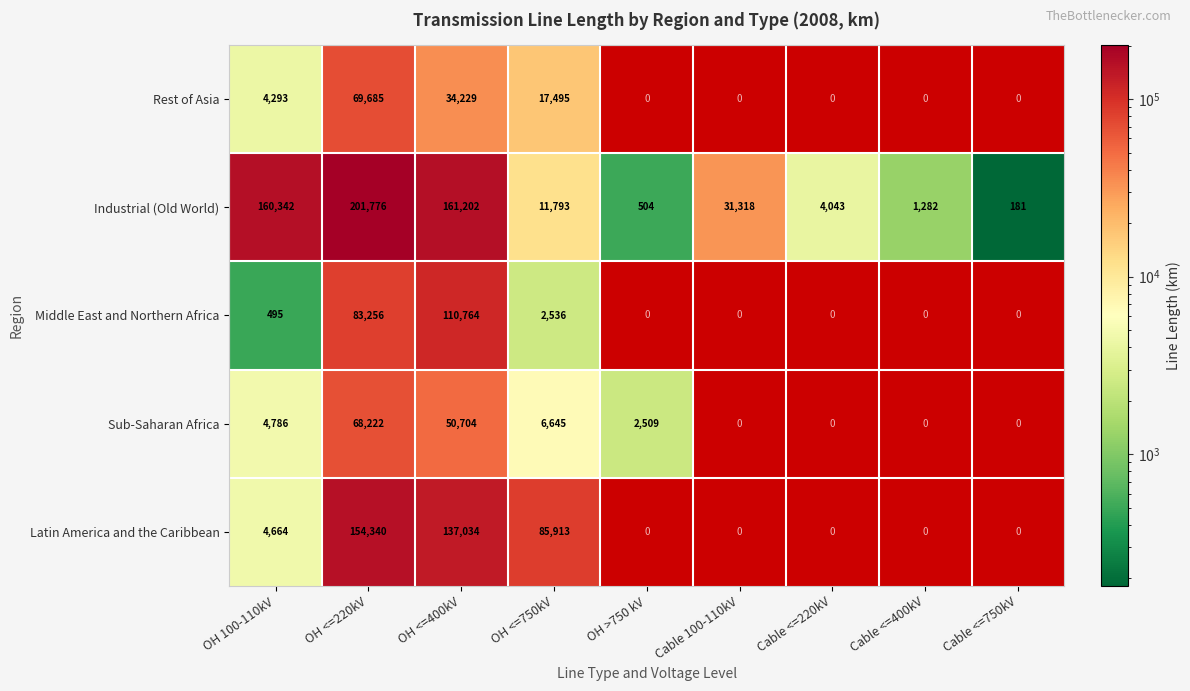

True or false: Rest of Asia has a value of 6317.9 at OH 100-110kV.

False